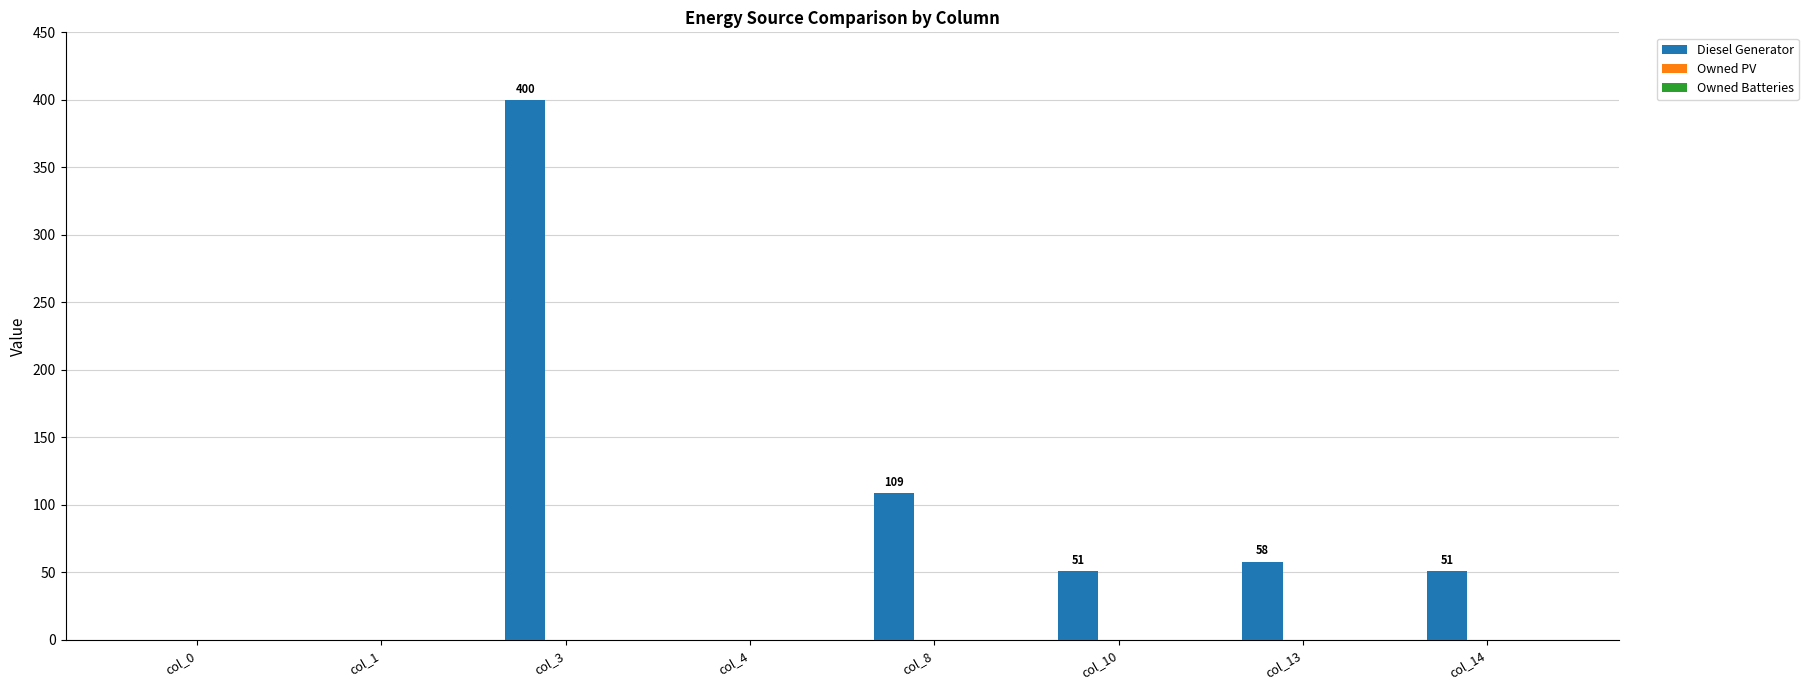

What is the change in value from col_0 to col_14?

+51